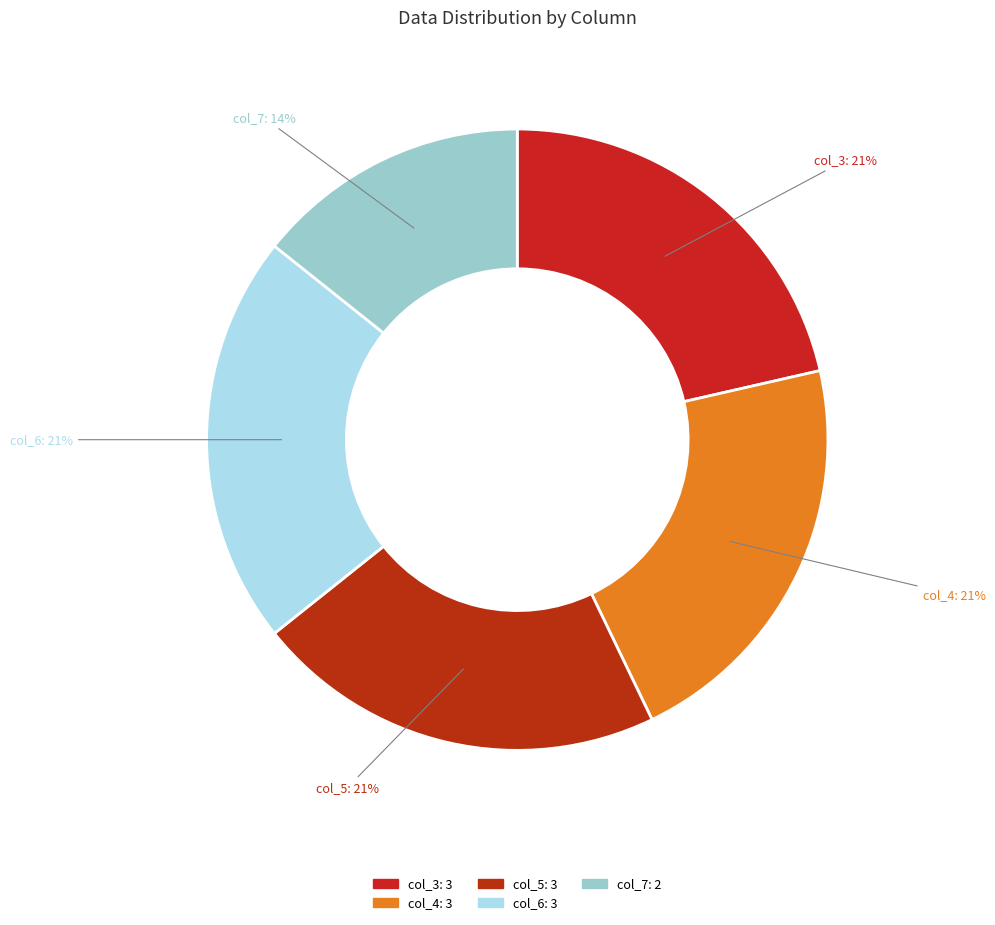

Count the number of slices in the pie.

5